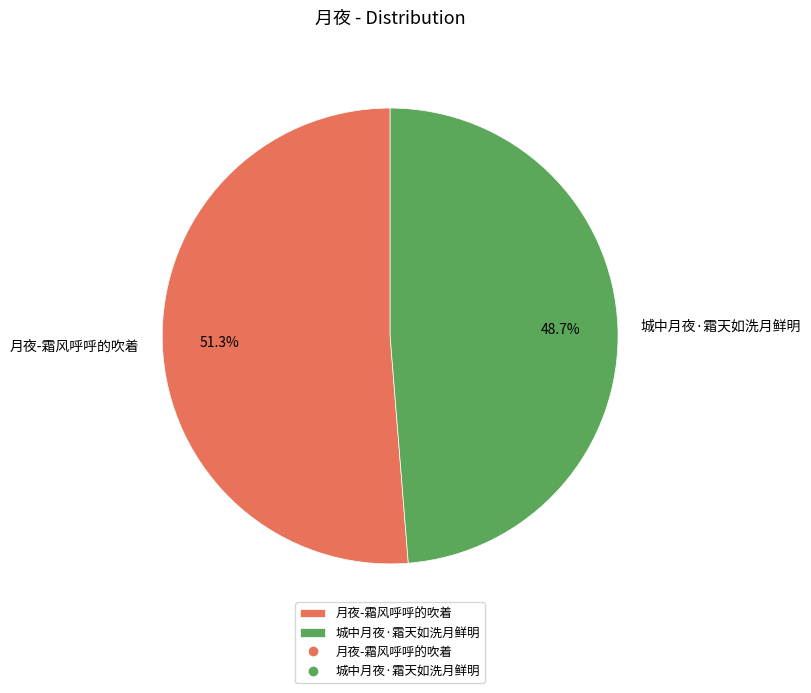

Which slice is the smallest?

城中月夜·霜天如洗月鲜明